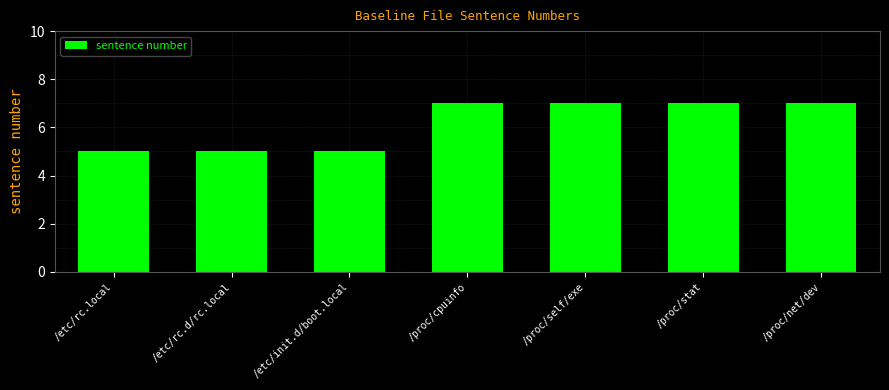

What is the label of the 5th bar from the right?

/etc/init.d/boot.local